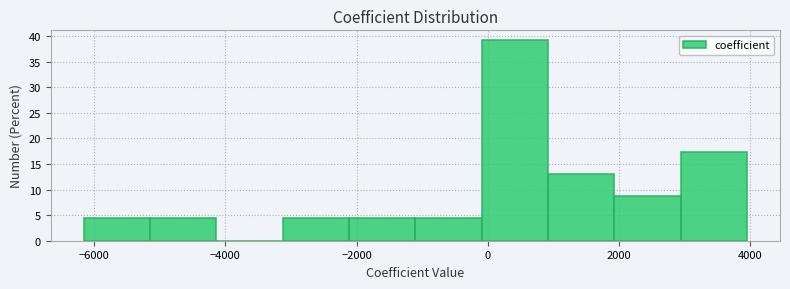

Reading left to right, transcribe this chart: for each bar, give the range it covers on the x-axis and its height. Neither the bar edges nor the heights are printed on the chart, so give them approximately, as read against the axes.

-6200 to -5200: 4.5
-5200 to -4200: 4.5
-4200 to -3200: 0
-3200 to -2200: 4.5
-2200 to -1200: 4.5
-1200 to 0: 4.5
0 to 1000: 39.0
1000 to 2000: 13.0
2000 to 3000: 8.5
3000 to 4000: 17.5